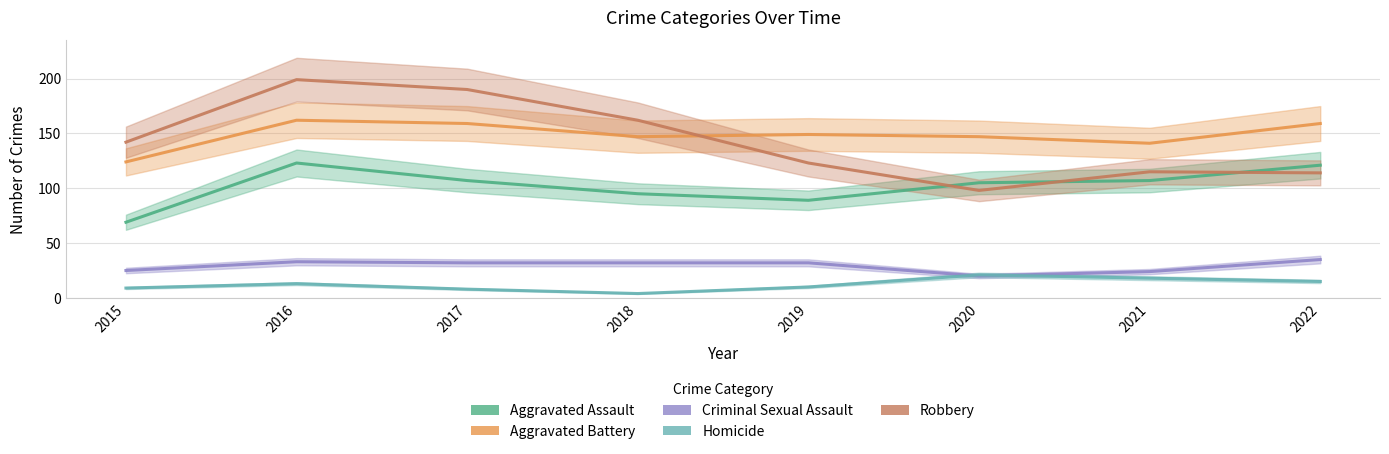

What is the greatest value displayed?

199